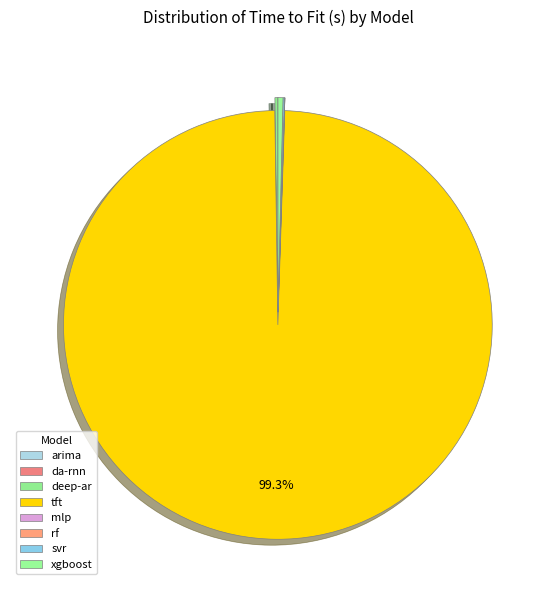

What is the majority slice?

tft